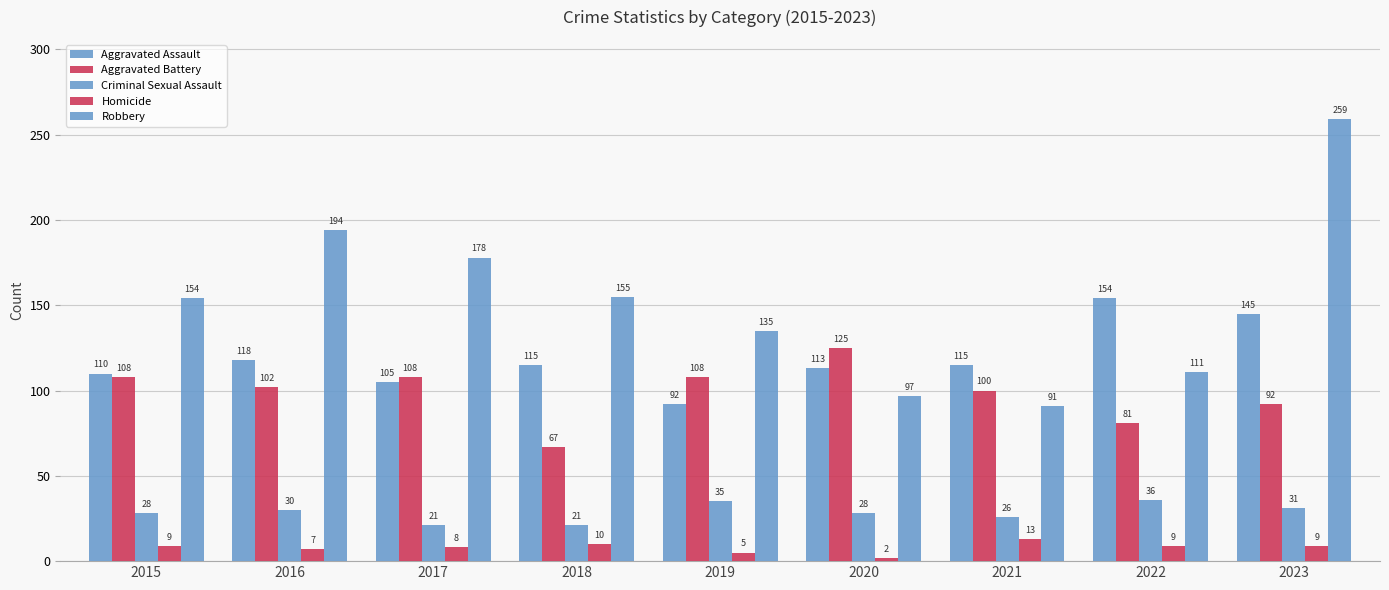

How many groups of bars are there?

9